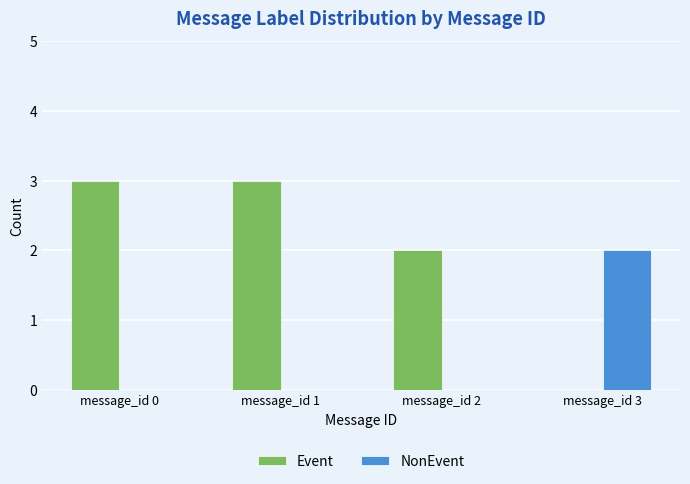

What is the sum of the Event values at message_id 3 and message_id 1?

3